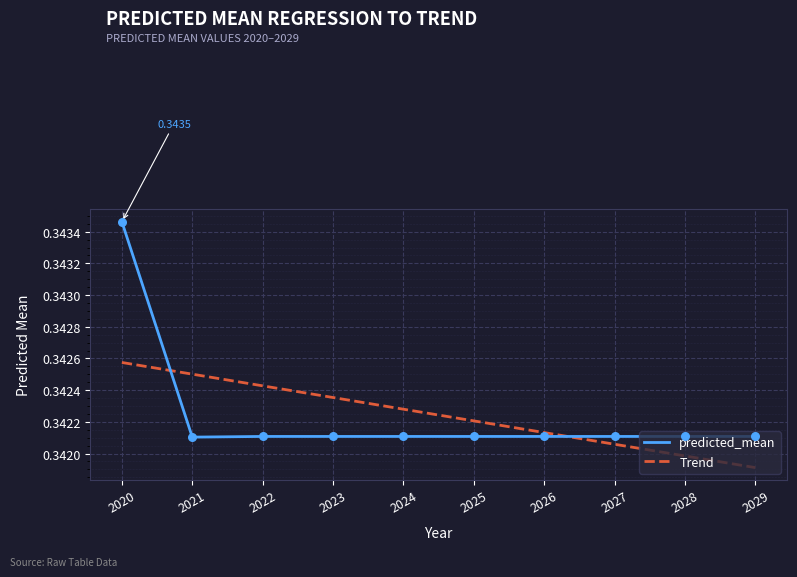

What is the total value across all series at 2022?

0.7